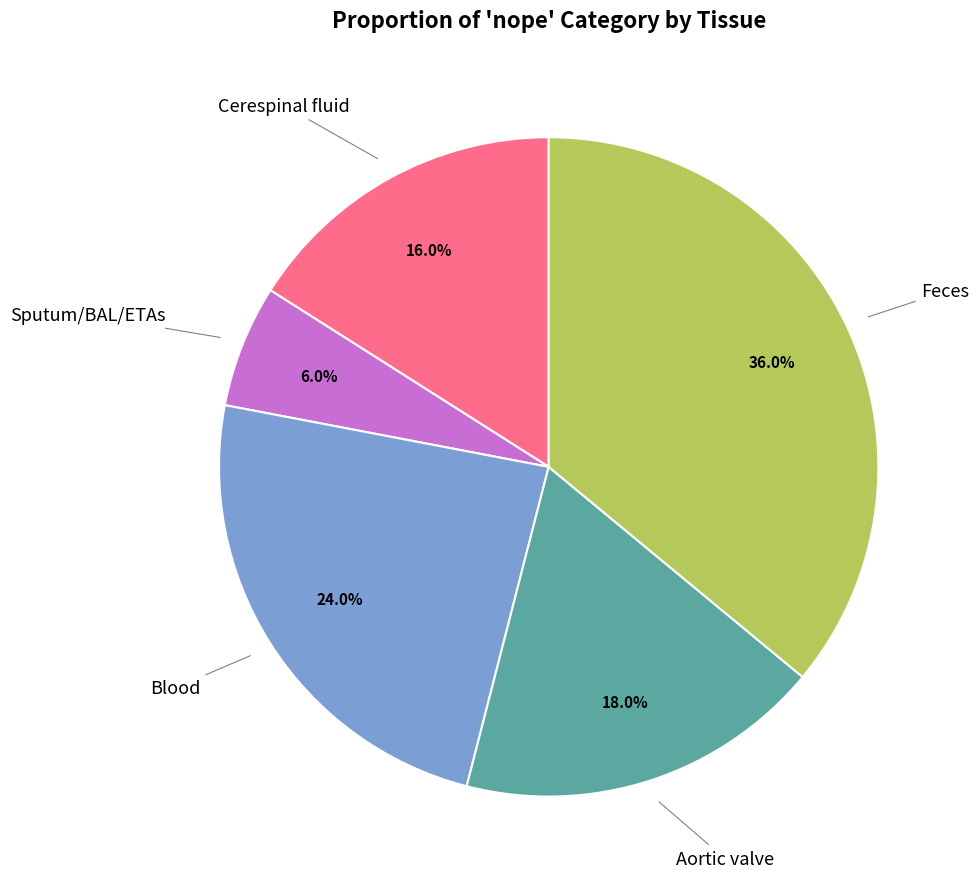

Is there a majority slice in this chart?

No